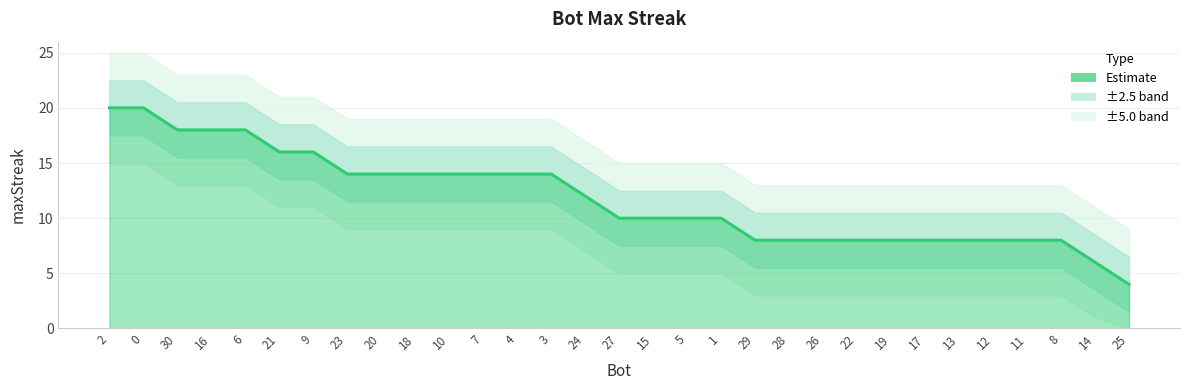

List the labels in order of value, smallest first.

25, 14, 29, 28, 26, 22, 19, 17, 13, 12, 11, 8, 27, 15, 5, 1, 24, 23, 20, 18, 10, 7, 4, 3, 21, 9, 30, 16, 6, 2, 0